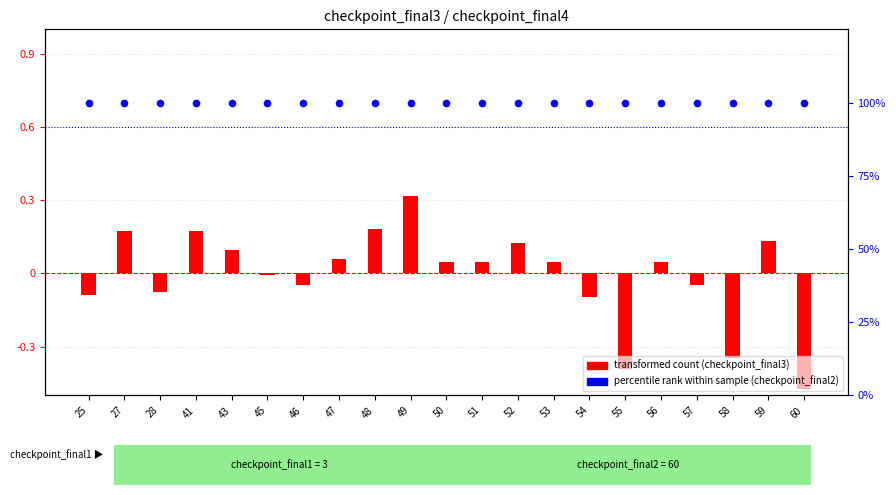

Which series contains the lowest Y value?

checkpoint_final3 (transformed)